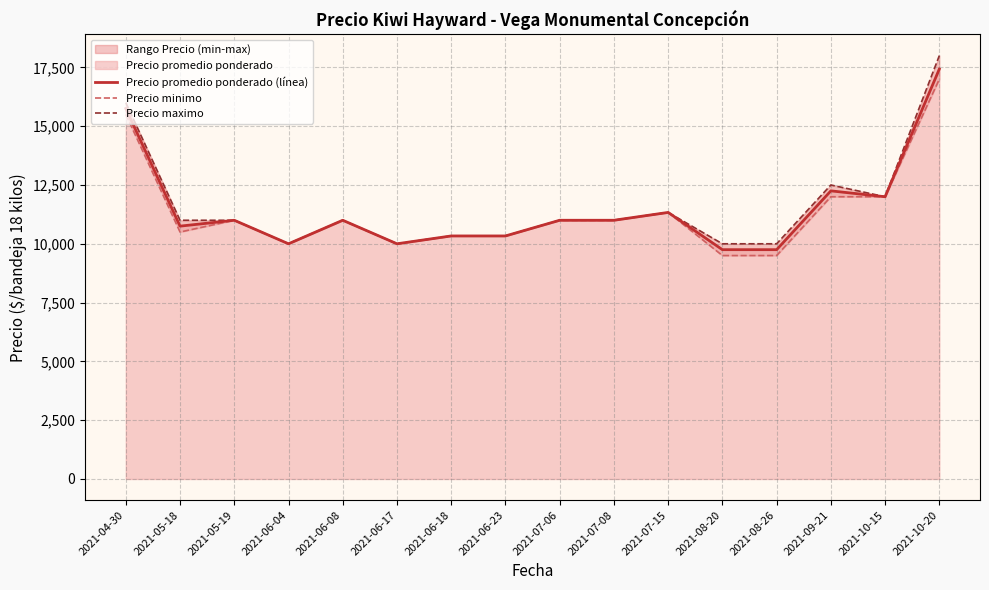

Is the value of Precio maximo at 2021-07-15 greater than the value of Precio promedio ponderado (línea) at 2021-09-21?

No